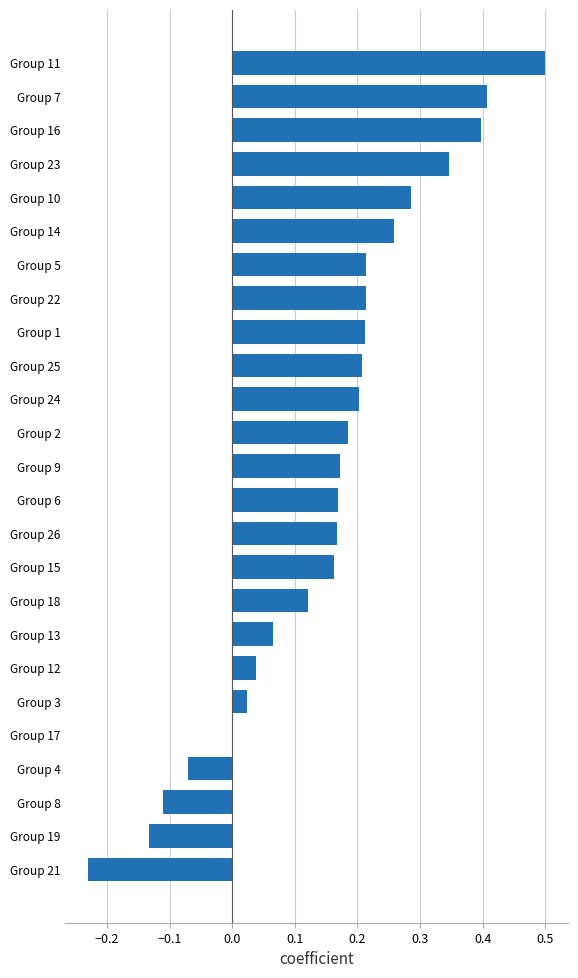

Which has a higher value, Group 17 or Group 23?

Group 23